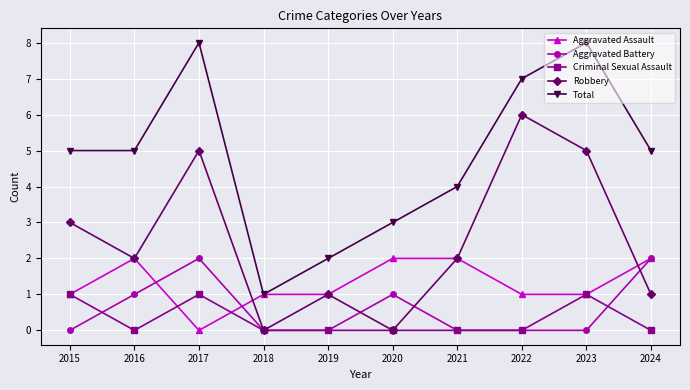

True or false: Total and Criminal Sexual Assault intersect in this chart.

False